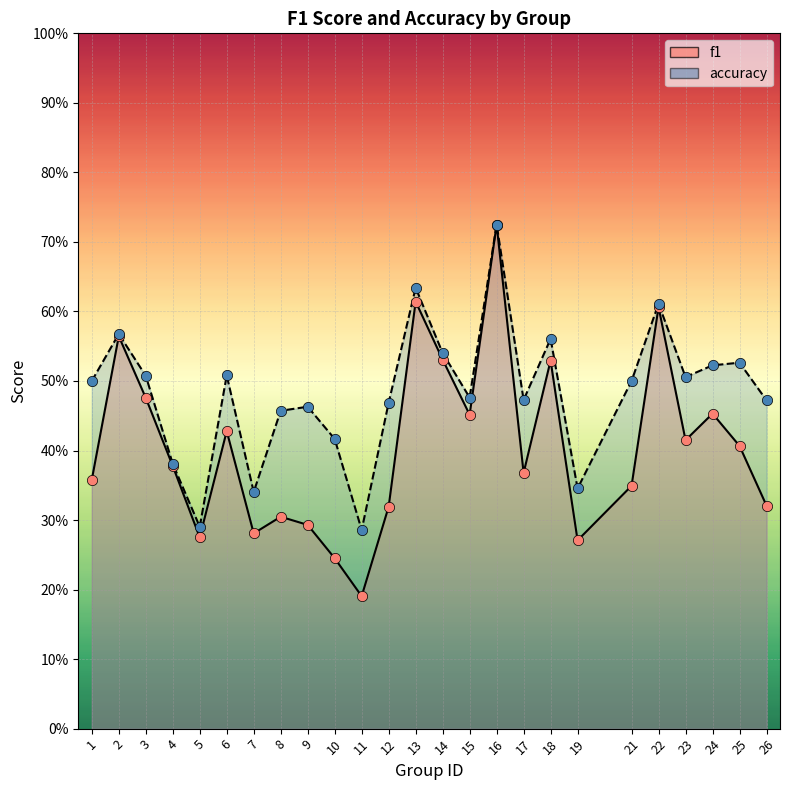

Which series contains the highest Y value?

accuracy